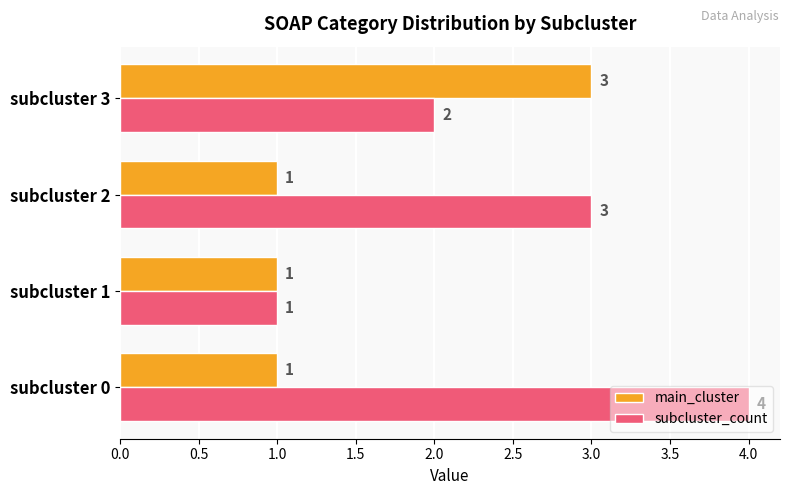

The subcluster_count series shows 1 at subcluster 1. True or false?

True